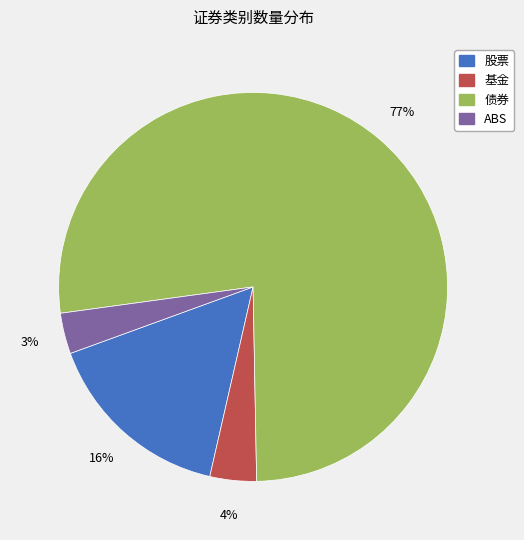

True or false: 债券 accounts for 77% of the total.

True